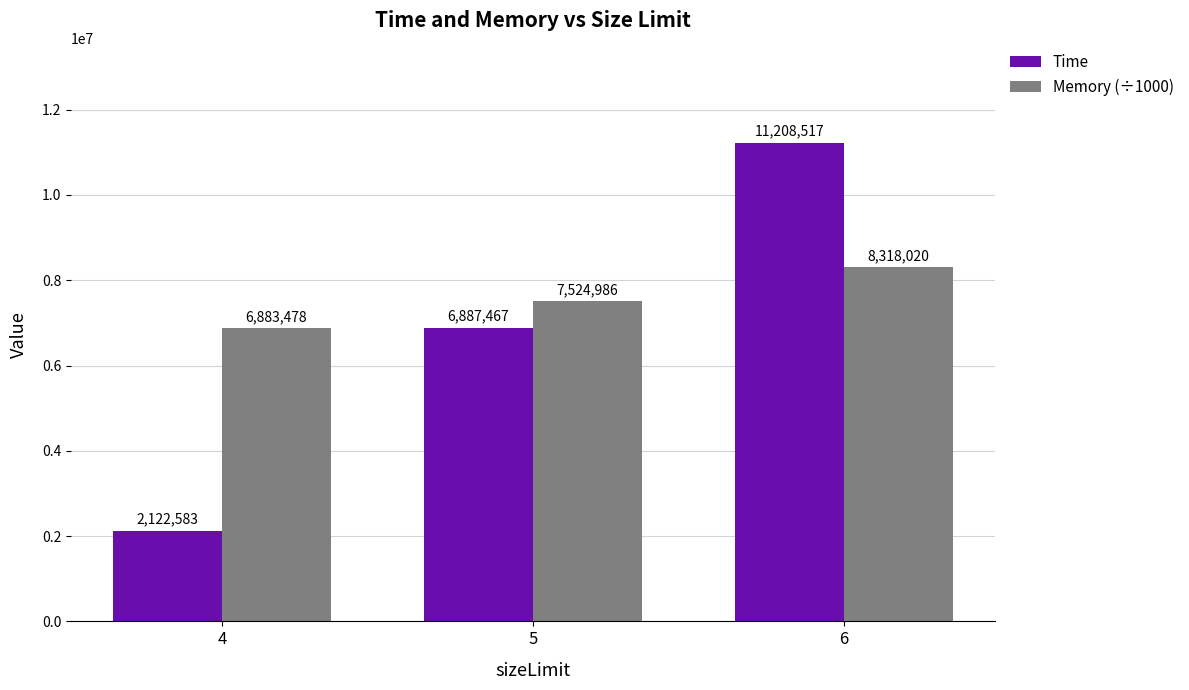

Between 4 and 6, which series saw the biggest shift?

Time